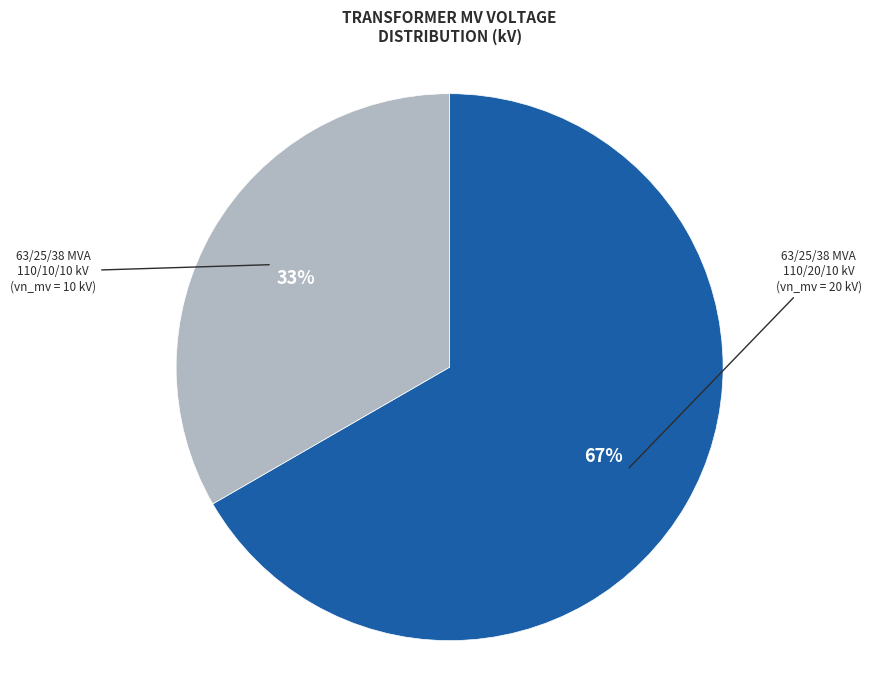

To the nearest percent, what is the average slice percentage?

50%